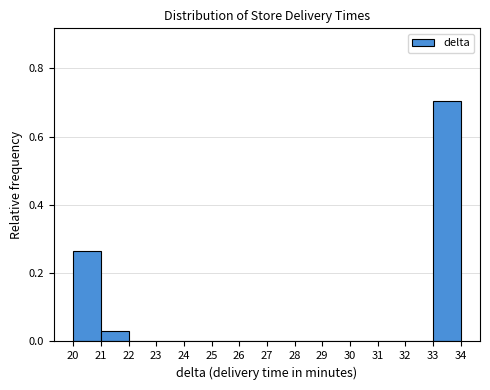

Which range on the x-axis has the tallest bar?

33 to 34